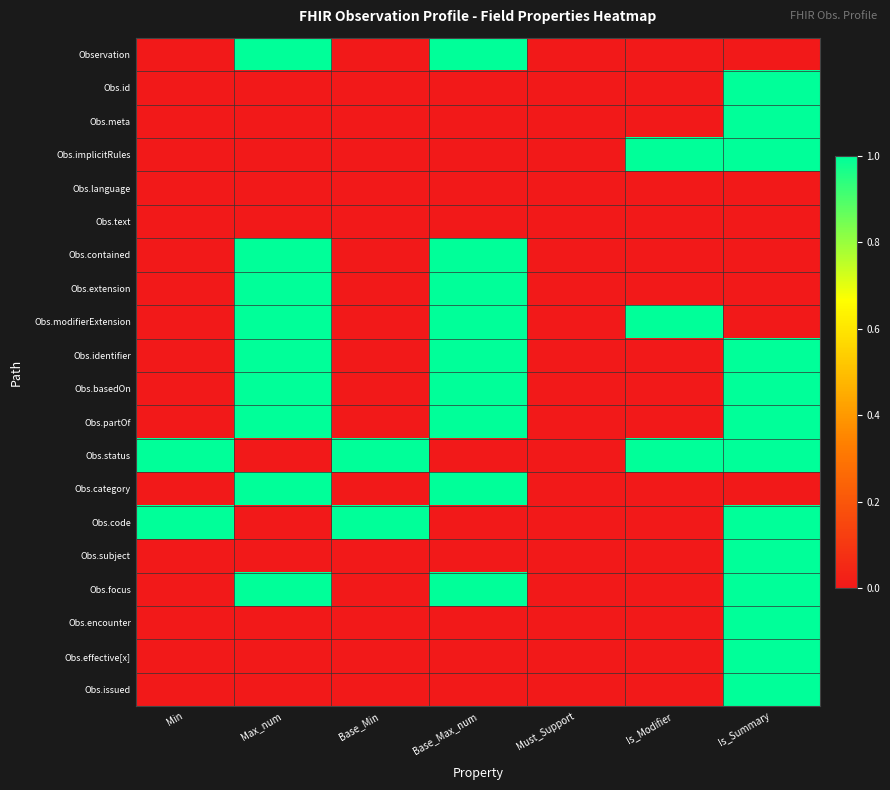

Reading left to right, extract all data points from this chart.

Observation: Min=0	Max_num=1	Base_Min=0	Base_Max_num=1	Must_Support=0	Is_Modifier=0	Is_Summary=0
Obs.id: Min=0	Max_num=0	Base_Min=0	Base_Max_num=0	Must_Support=0	Is_Modifier=0	Is_Summary=1
Obs.meta: Min=0	Max_num=0	Base_Min=0	Base_Max_num=0	Must_Support=0	Is_Modifier=0	Is_Summary=1
Obs.implicitRules: Min=0	Max_num=0	Base_Min=0	Base_Max_num=0	Must_Support=0	Is_Modifier=1	Is_Summary=1
Obs.language: Min=0	Max_num=0	Base_Min=0	Base_Max_num=0	Must_Support=0	Is_Modifier=0	Is_Summary=0
Obs.text: Min=0	Max_num=0	Base_Min=0	Base_Max_num=0	Must_Support=0	Is_Modifier=0	Is_Summary=0
Obs.contained: Min=0	Max_num=1	Base_Min=0	Base_Max_num=1	Must_Support=0	Is_Modifier=0	Is_Summary=0
Obs.extension: Min=0	Max_num=1	Base_Min=0	Base_Max_num=1	Must_Support=0	Is_Modifier=0	Is_Summary=0
Obs.modifierExtension: Min=0	Max_num=1	Base_Min=0	Base_Max_num=1	Must_Support=0	Is_Modifier=1	Is_Summary=0
Obs.identifier: Min=0	Max_num=1	Base_Min=0	Base_Max_num=1	Must_Support=0	Is_Modifier=0	Is_Summary=1
Obs.basedOn: Min=0	Max_num=1	Base_Min=0	Base_Max_num=1	Must_Support=0	Is_Modifier=0	Is_Summary=1
Obs.partOf: Min=0	Max_num=1	Base_Min=0	Base_Max_num=1	Must_Support=0	Is_Modifier=0	Is_Summary=1
Obs.status: Min=1	Max_num=0	Base_Min=1	Base_Max_num=0	Must_Support=0	Is_Modifier=1	Is_Summary=1
Obs.category: Min=0	Max_num=1	Base_Min=0	Base_Max_num=1	Must_Support=0	Is_Modifier=0	Is_Summary=0
Obs.code: Min=1	Max_num=0	Base_Min=1	Base_Max_num=0	Must_Support=0	Is_Modifier=0	Is_Summary=1
Obs.subject: Min=0	Max_num=0	Base_Min=0	Base_Max_num=0	Must_Support=0	Is_Modifier=0	Is_Summary=1
Obs.focus: Min=0	Max_num=1	Base_Min=0	Base_Max_num=1	Must_Support=0	Is_Modifier=0	Is_Summary=1
Obs.encounter: Min=0	Max_num=0	Base_Min=0	Base_Max_num=0	Must_Support=0	Is_Modifier=0	Is_Summary=1
Obs.effective[x]: Min=0	Max_num=0	Base_Min=0	Base_Max_num=0	Must_Support=0	Is_Modifier=0	Is_Summary=1
Obs.issued: Min=0	Max_num=0	Base_Min=0	Base_Max_num=0	Must_Support=0	Is_Modifier=0	Is_Summary=1